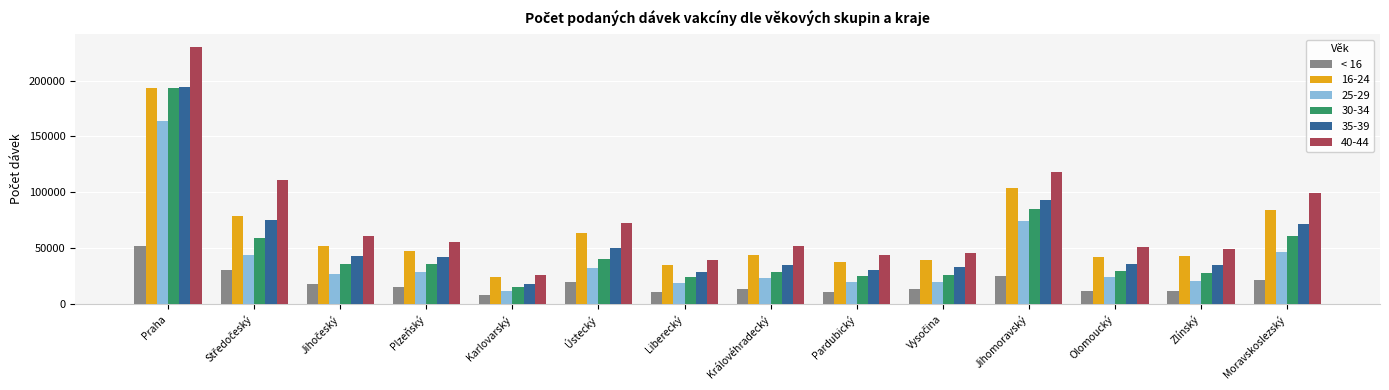

Count the number of data series in this chart.

6